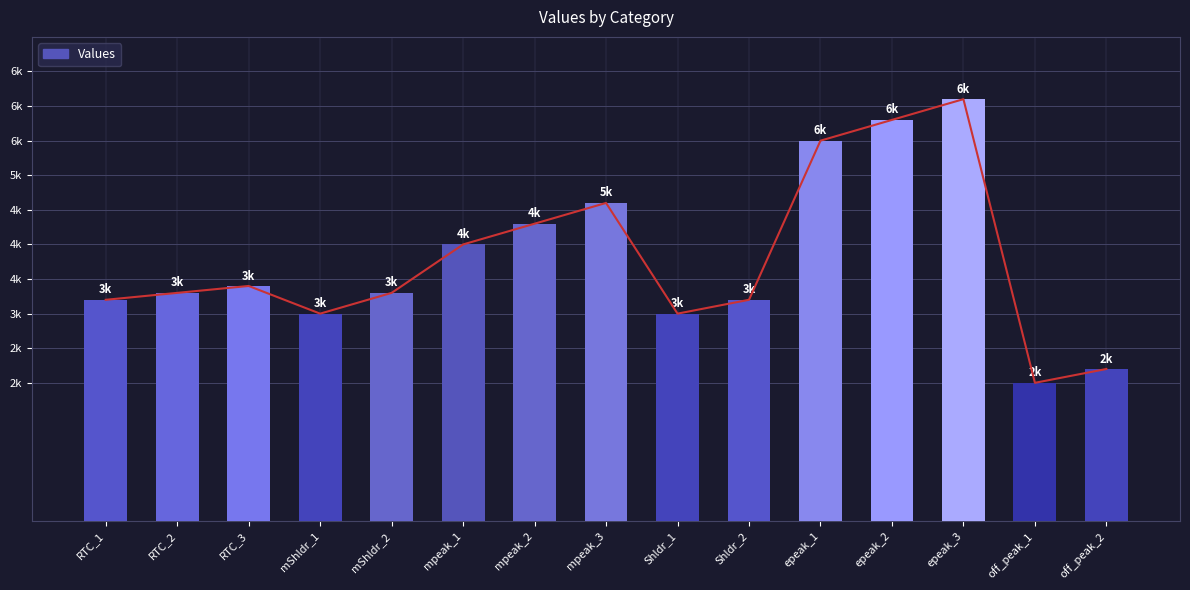

Are the bars horizontal?

No